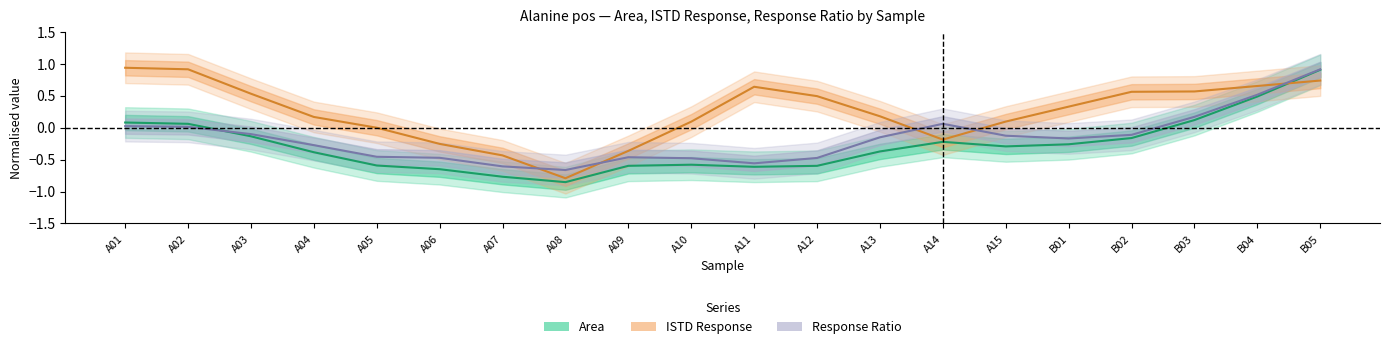

How many intersections are there between Area and ISTD Response?

1